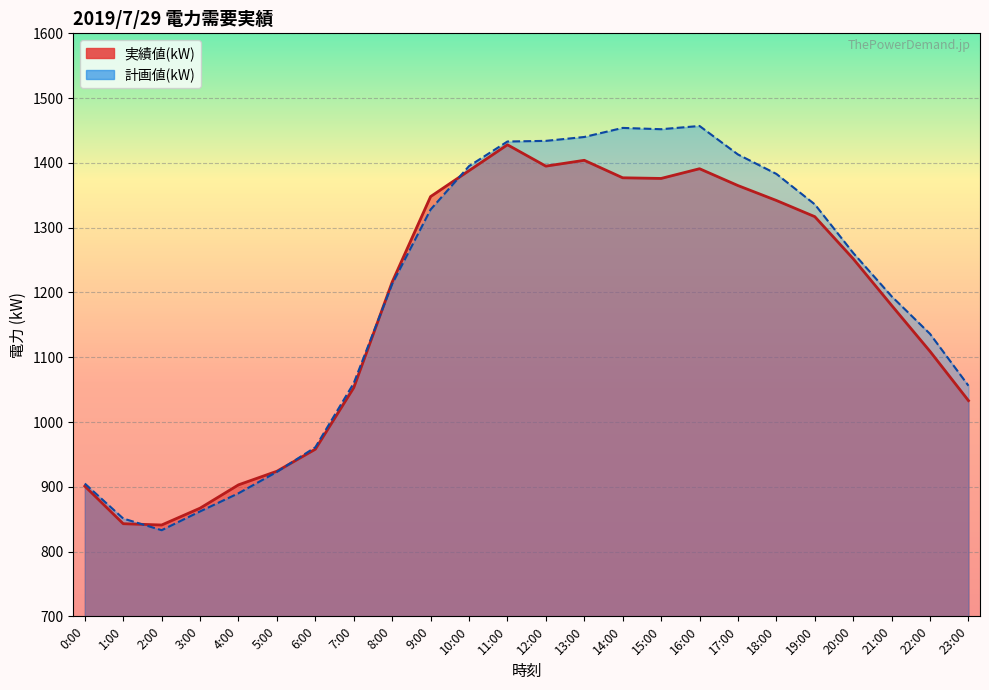

How many interior local peaks does the 実績値(kW) series have?

3